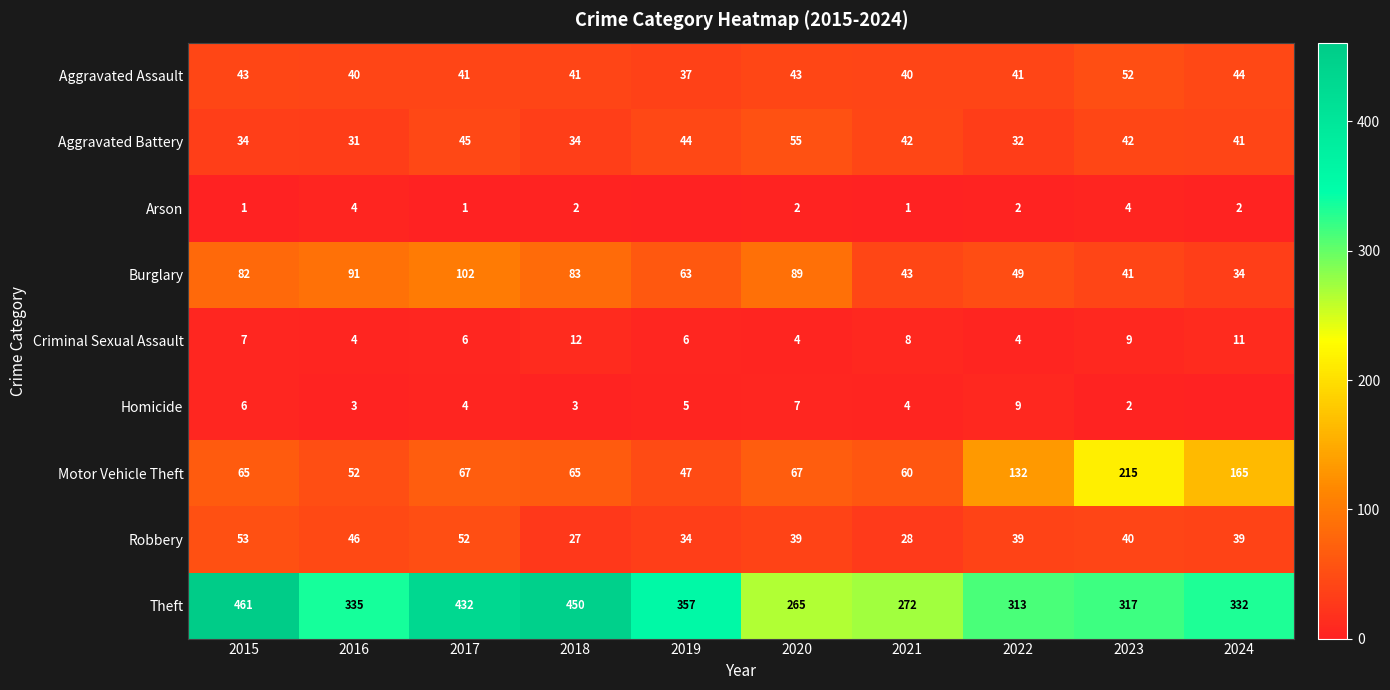

Is the value of Robbery at 2015 greater than the value of Homicide at 2023?

Yes